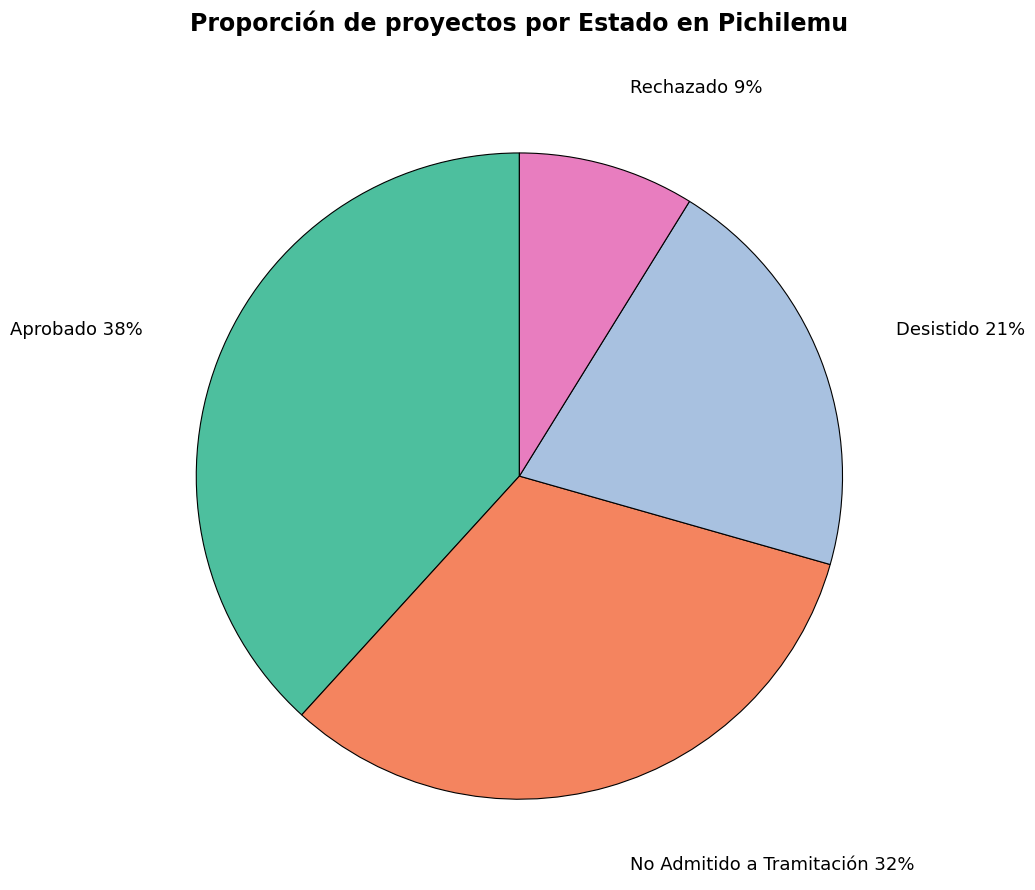

Does any single category account for the majority?

No